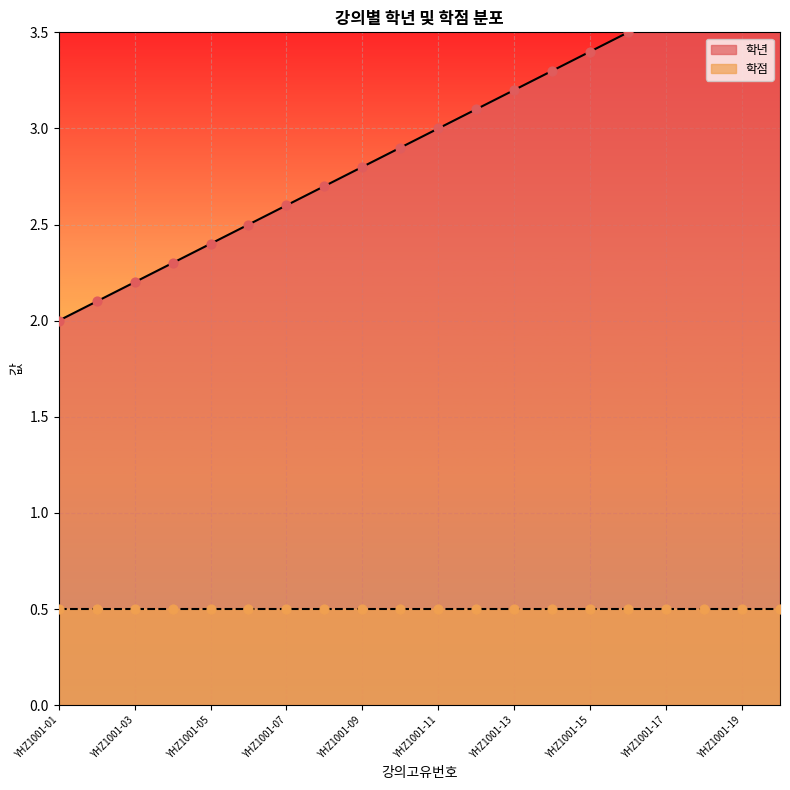

At how many categories does at least one series exceed 0?

20